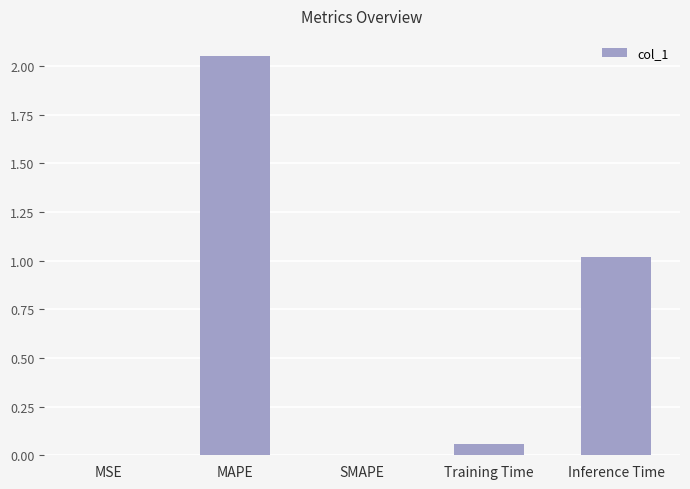

Is it true that the value at SMAPE is -1.3?

False